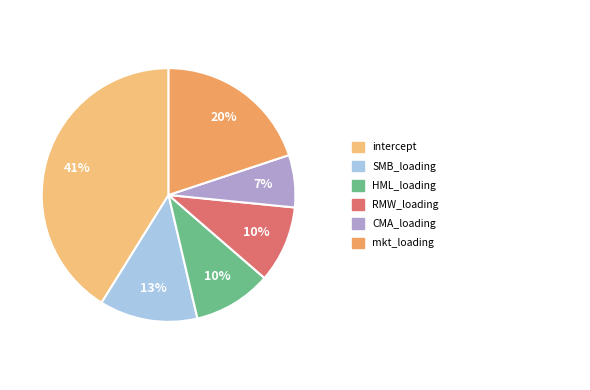

To the nearest percent, what is the average slice percentage?

17%